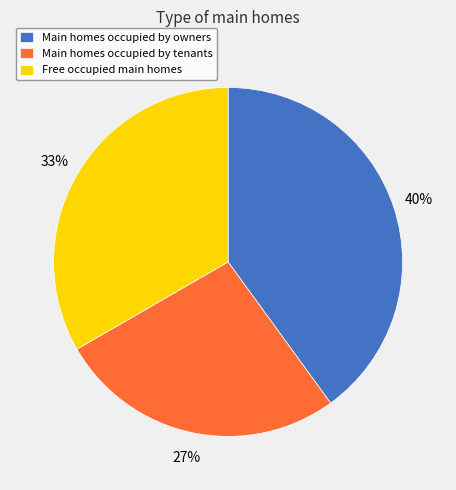

Combined, do Free occupied main homes and Main homes occupied by owners account for over 50%?

Yes